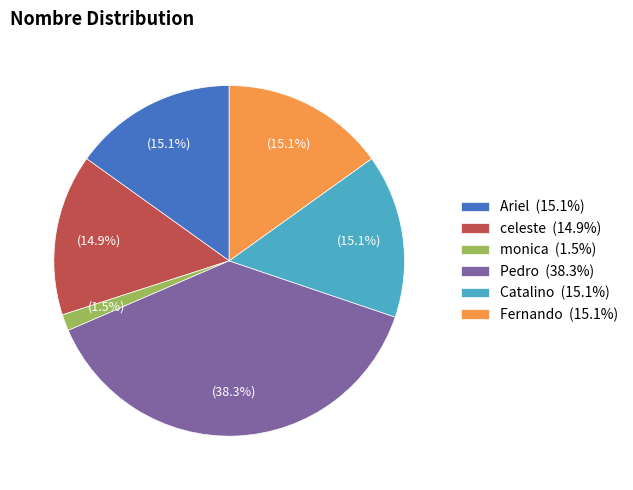

Which category has the biggest portion of the pie?

Pedro